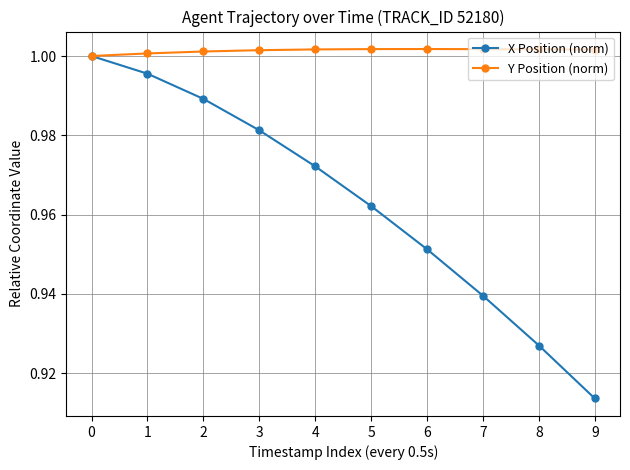

Which series has the largest total across all categories?

Y Position (norm)